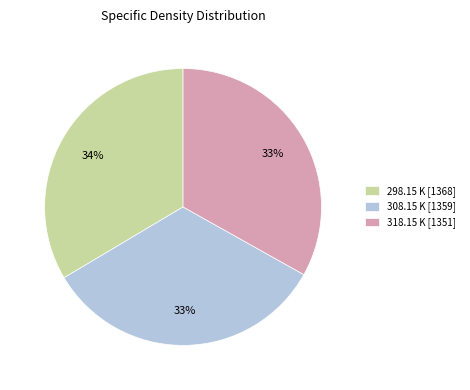

True or false: 298.15 K [1368] accounts for 27% of the total.

False